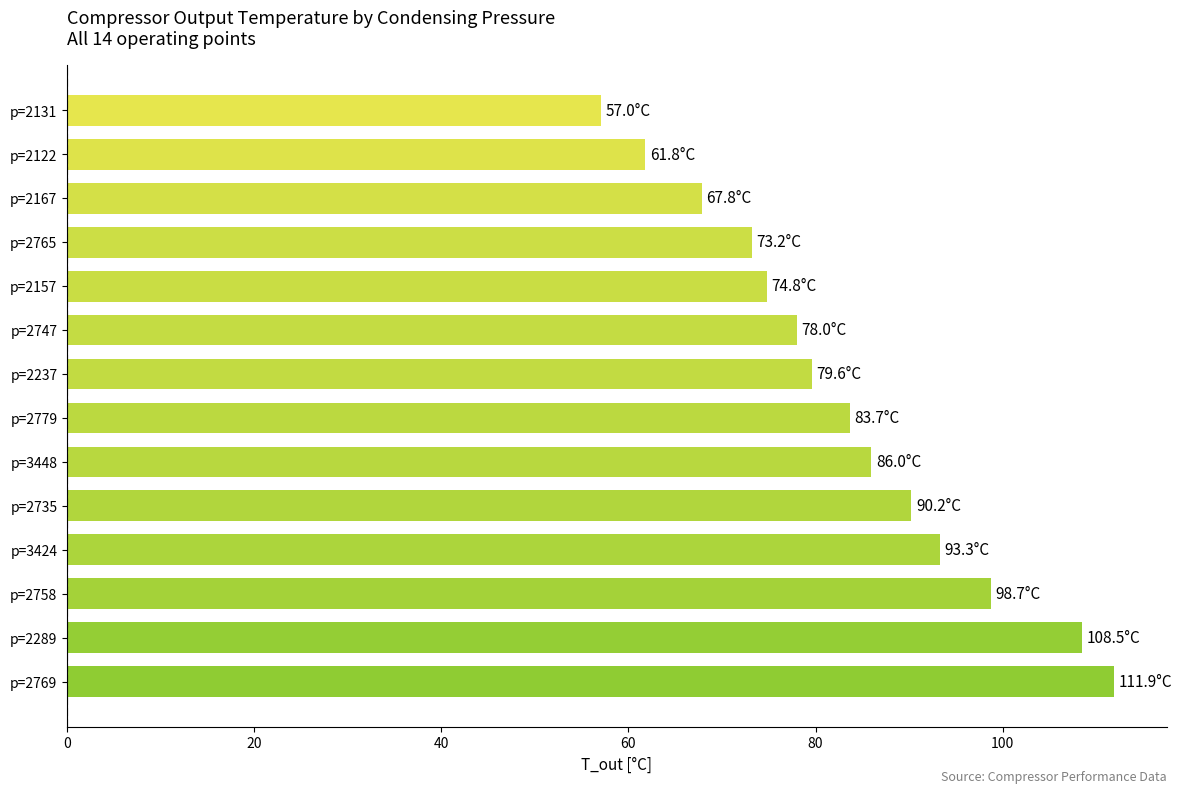

Approximately how many times larger is the value at p=2157 compared to p=2289?

0.7